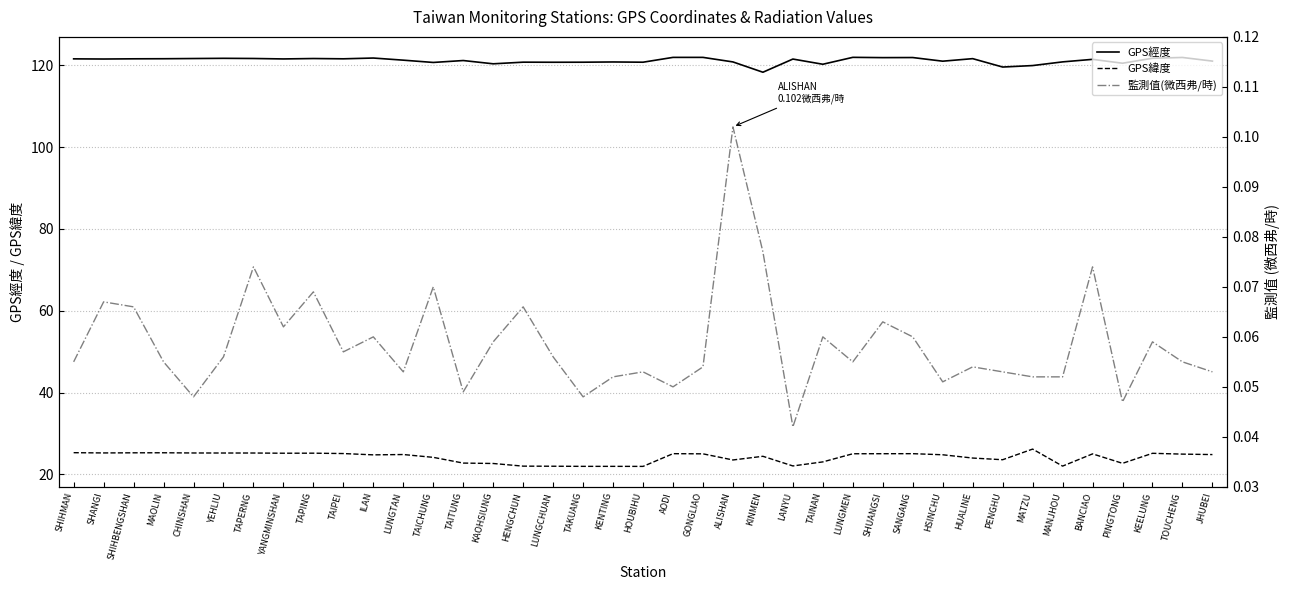

What is the label of the 26th point from the right?

TAITUNG